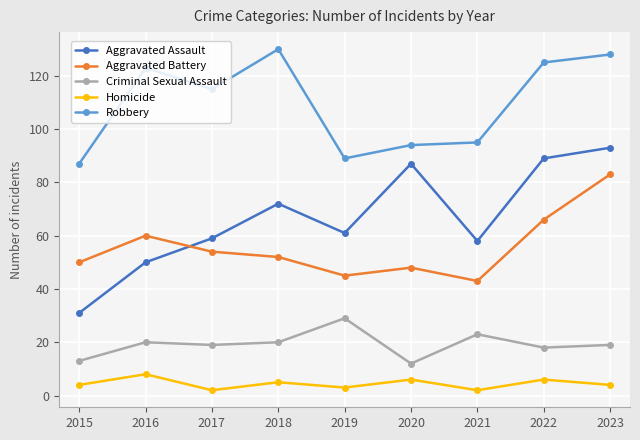

Reading left to right, transcribe all the data shown in this chart.

Aggravated Assault: 31	50	59	72	61	87	58	89	93
Aggravated Battery: 50	60	54	52	45	48	43	66	83
Criminal Sexual Assault: 13	20	19	20	29	12	23	18	19
Homicide: 4	8	2	5	3	6	2	6	4
Robbery: 87	123	115	130	89	94	95	125	128